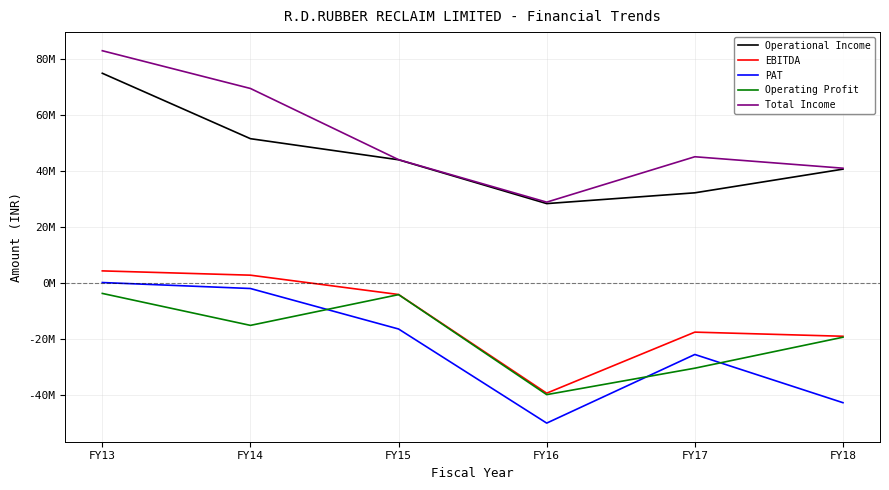

Which series has the largest total across all categories?

Total Income